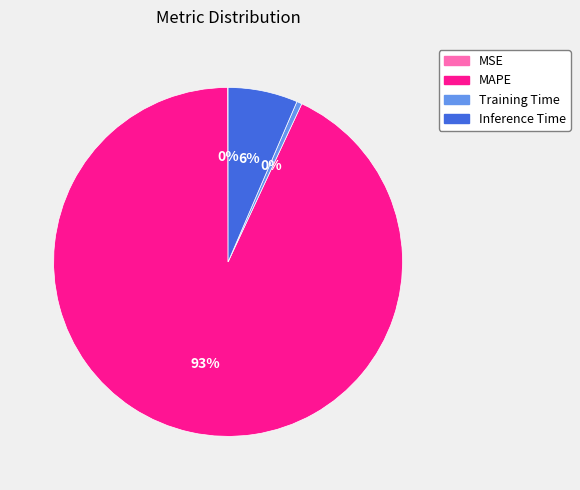

Is there any slice that represents more than half of the pie?

Yes